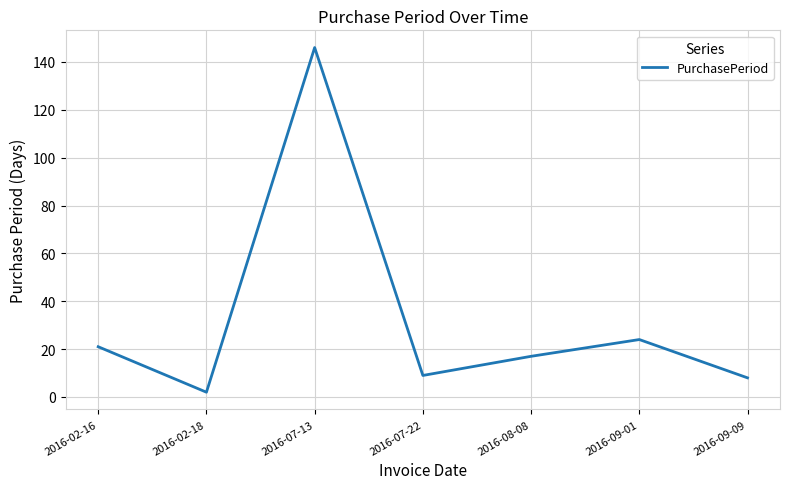

What is the smallest value displayed?

2